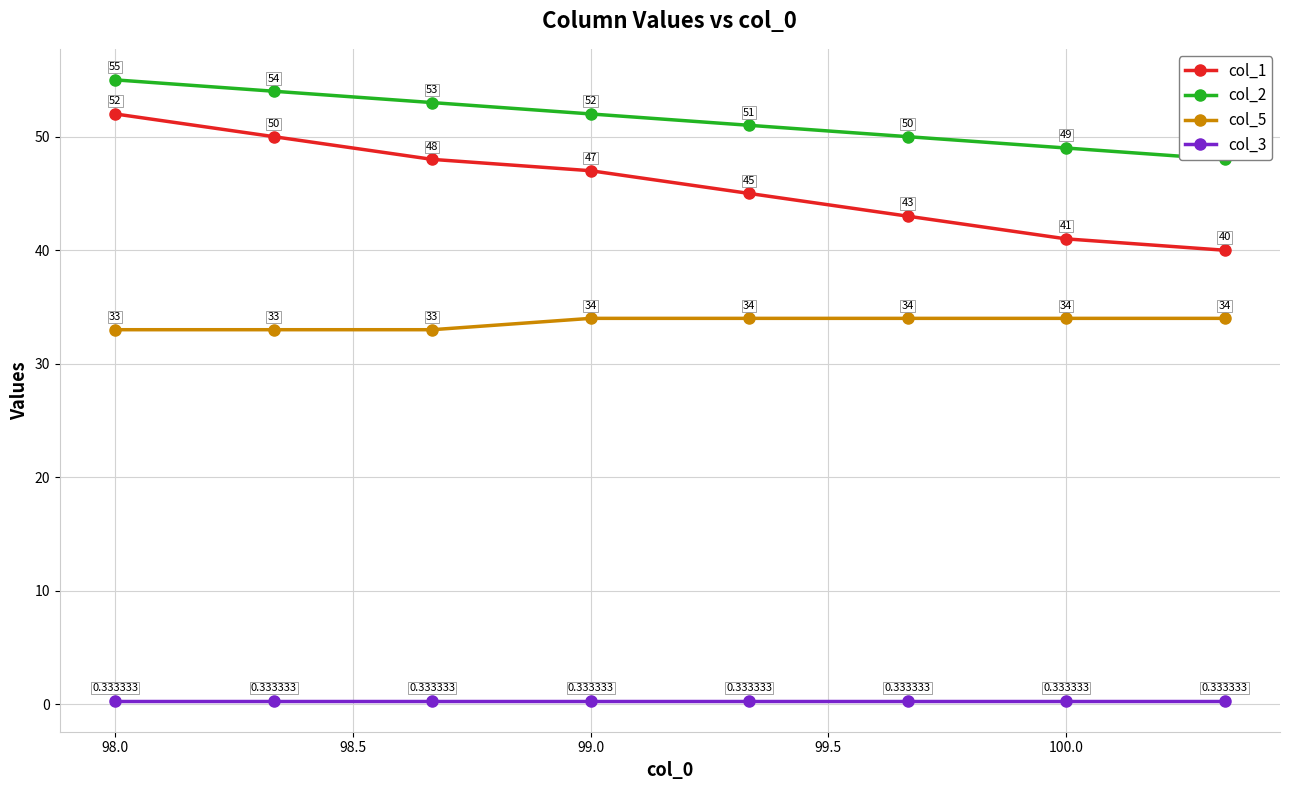

True or false: col_5 has more than 2 interior local peaks.

False